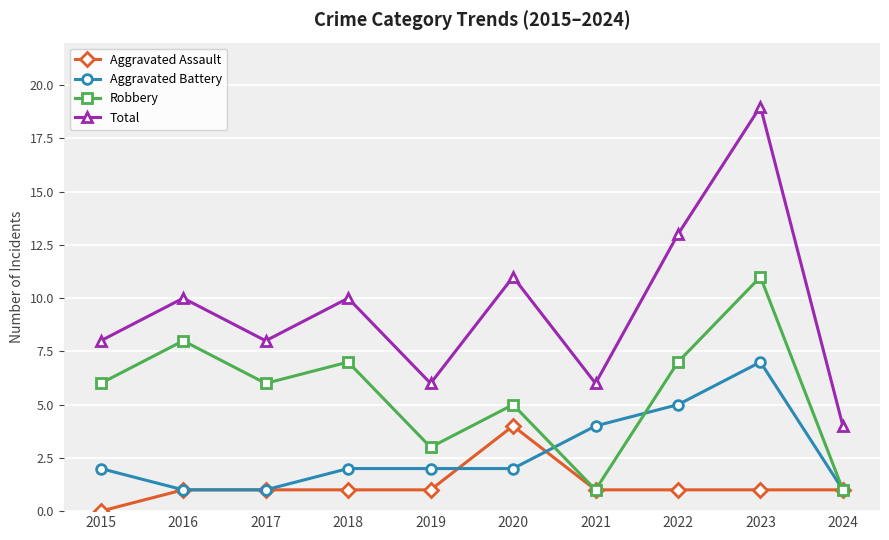

True or false: Aggravated Assault and Total cross at least once.

False